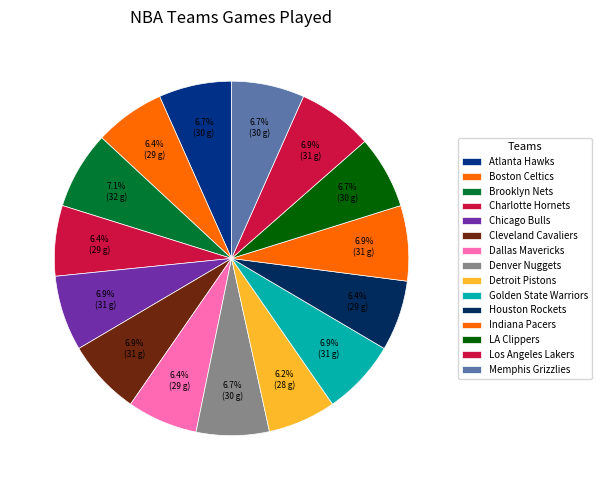

What percentage is NOT represented by Los Angeles Lakers?

93.1%